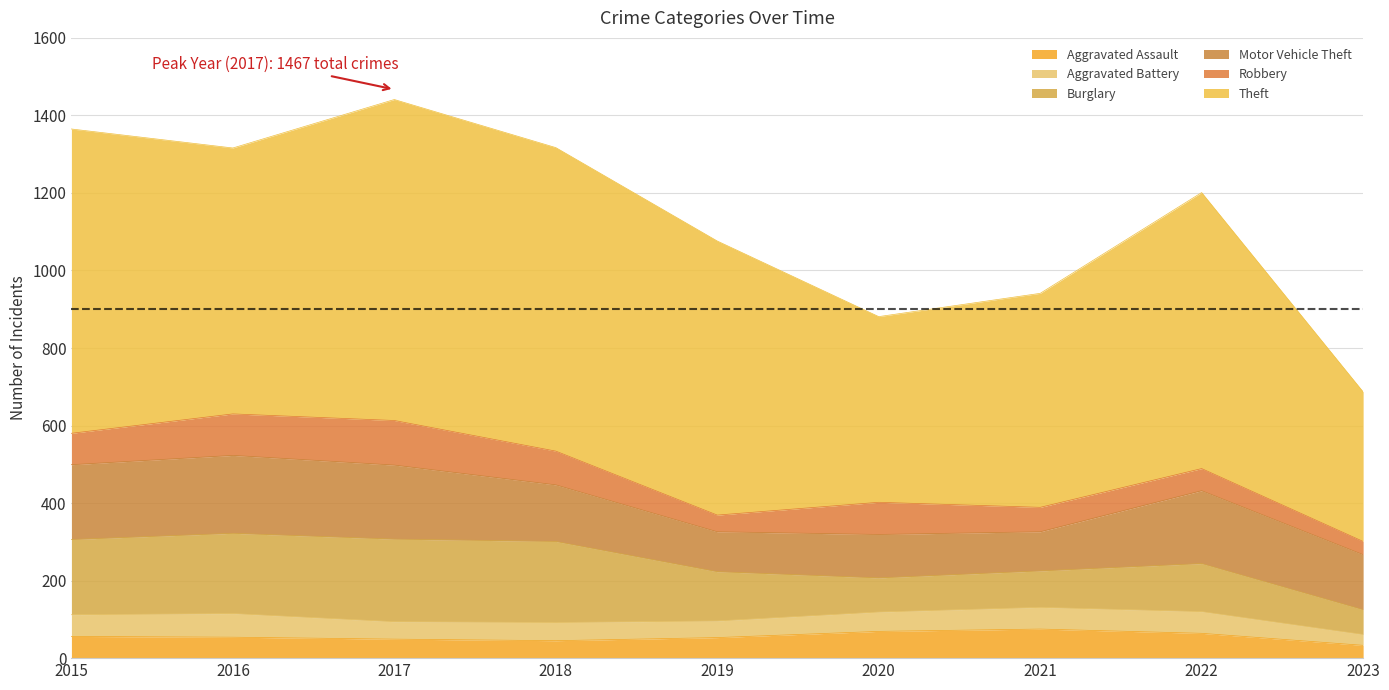

Between 2019 and 2022, which series saw the biggest shift?

Motor Vehicle Theft